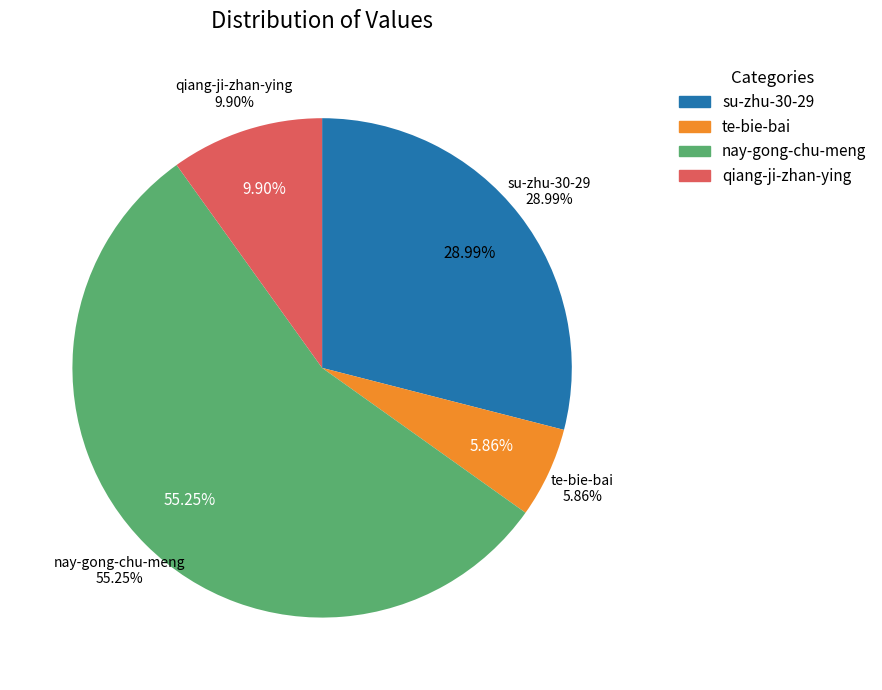

How many segments does this pie chart have?

4